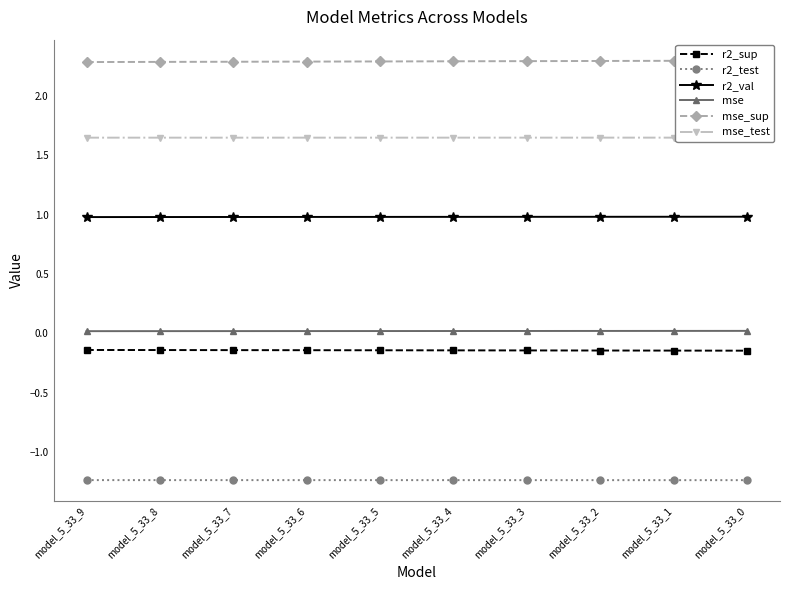

True or false: mse_test has more than 1 points higher than both neighbors.

False